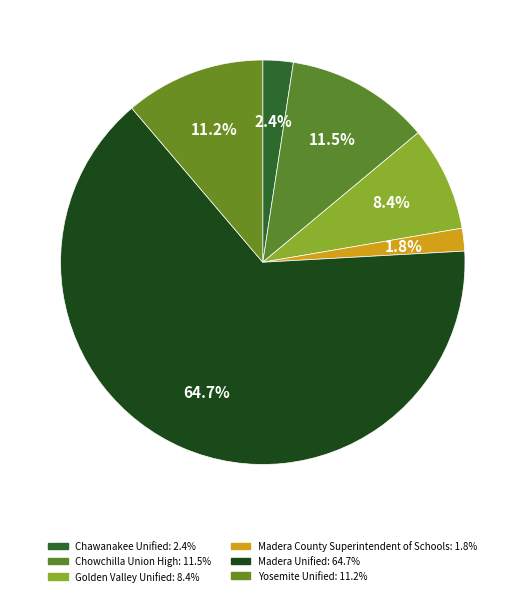

What portion of the pie excludes Golden Valley Unified?

91.6%